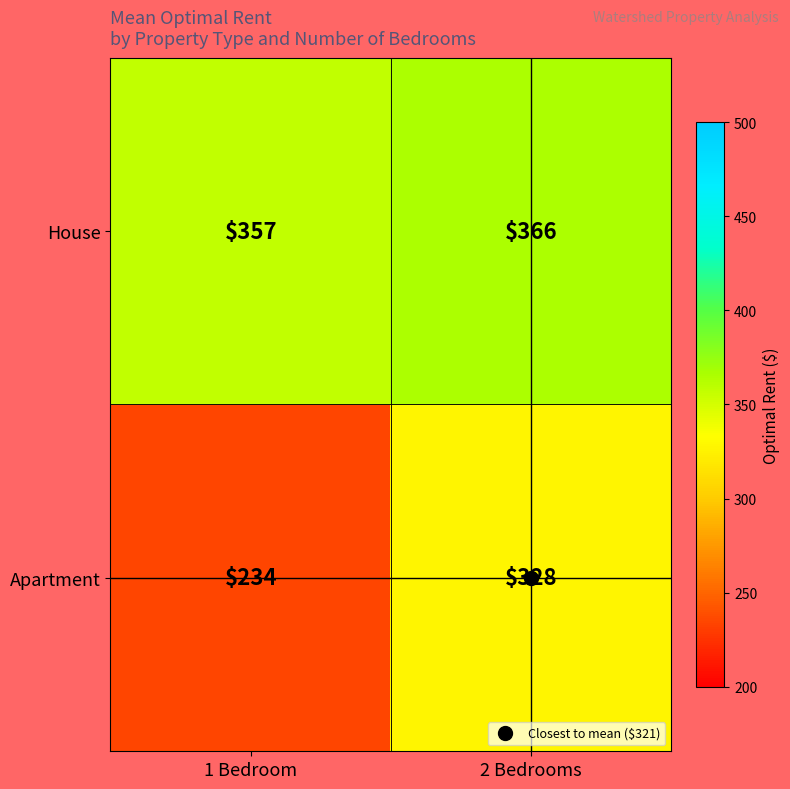

True or false: House has a value of 366 at 2 Bedrooms.

True